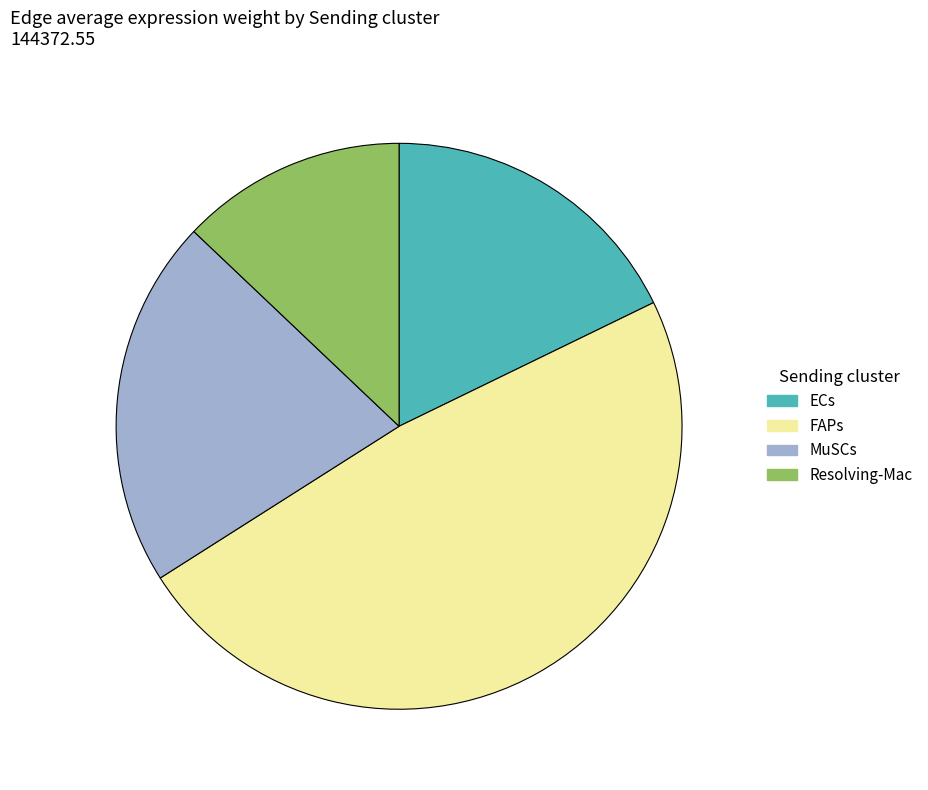

Between MuSCs and ECs, which is larger?

MuSCs